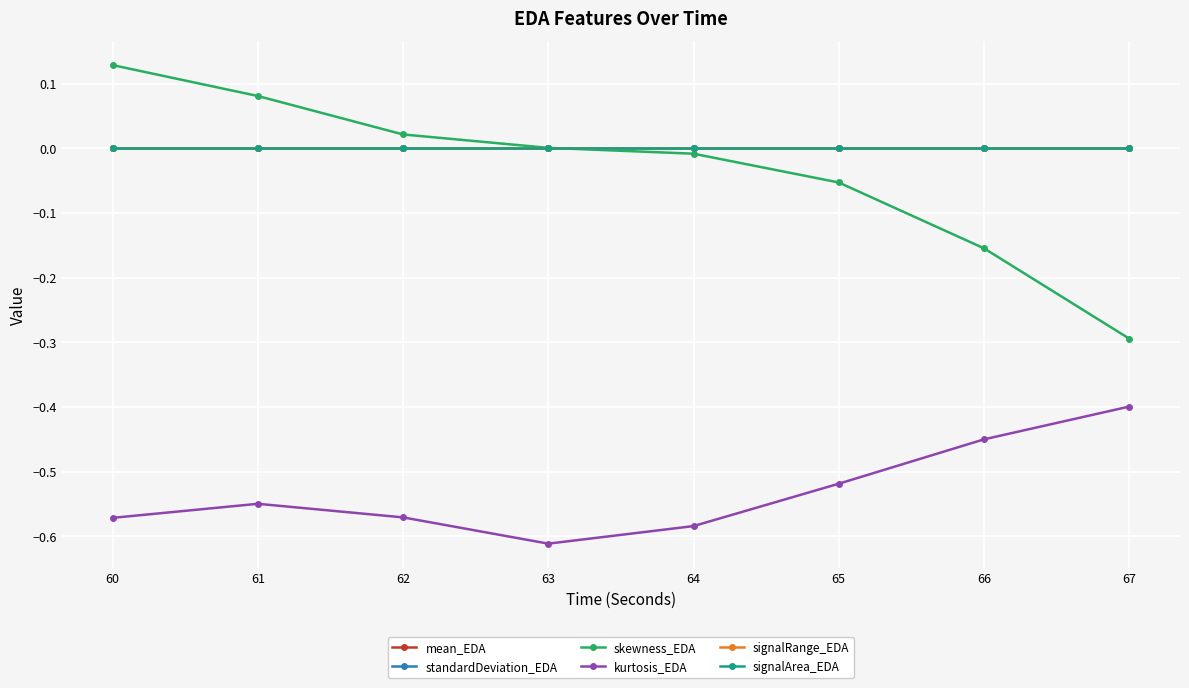

Which label corresponds to the largest value in the chart?

60